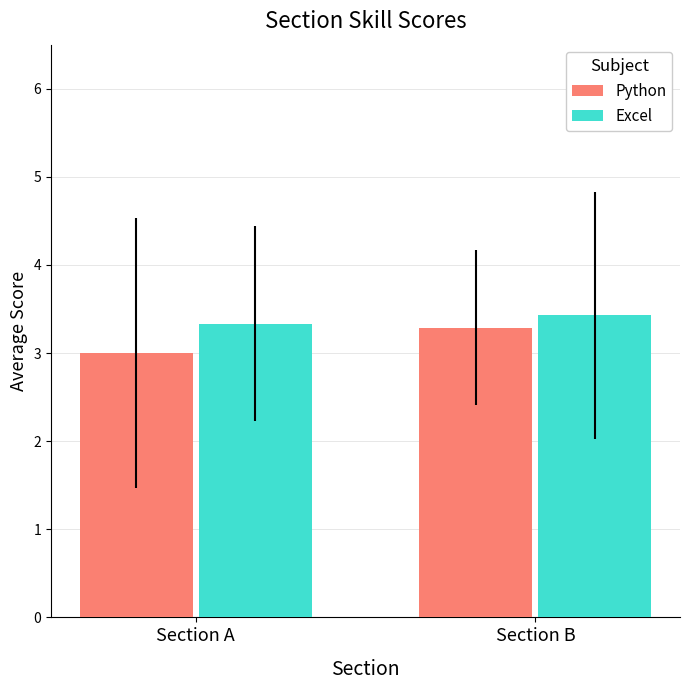

What are all the series names shown in the legend?

Python, Excel